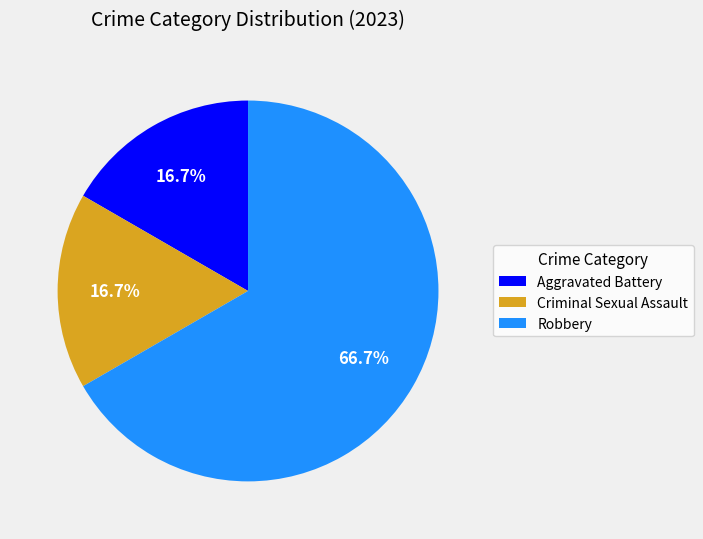

Count the number of slices in the pie.

3